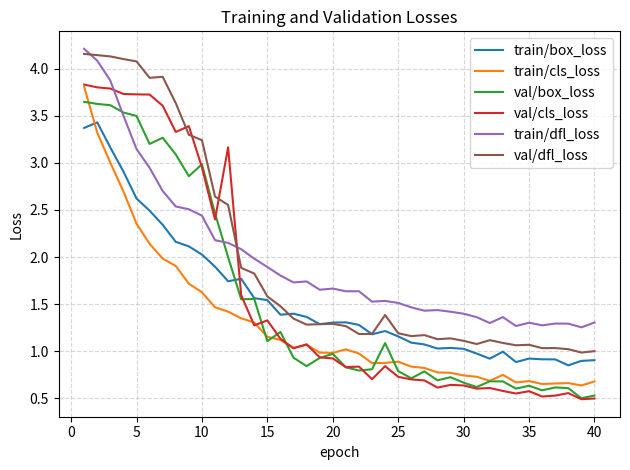

What is the highest value of the train/cls_loss series?

3.8